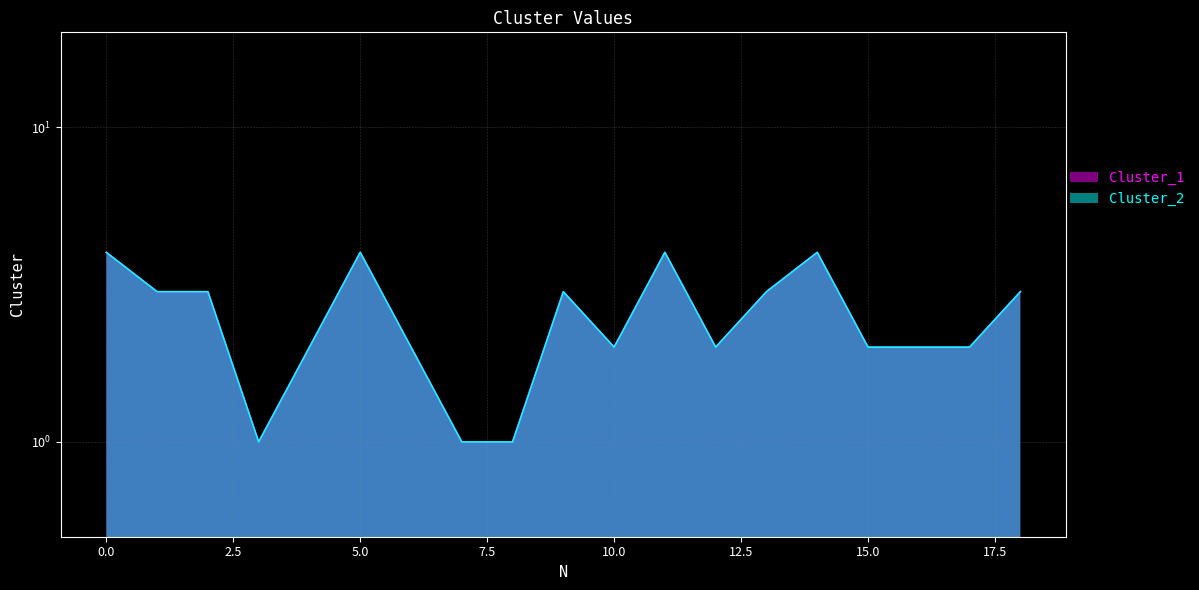

The value of Cluster_1 at 0 is 6. True or false?

False